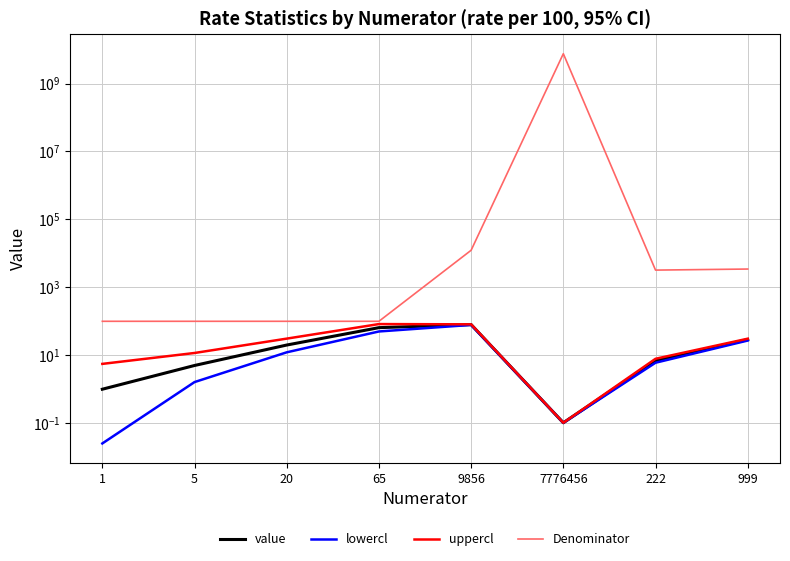

What position from the right is 9856?

4